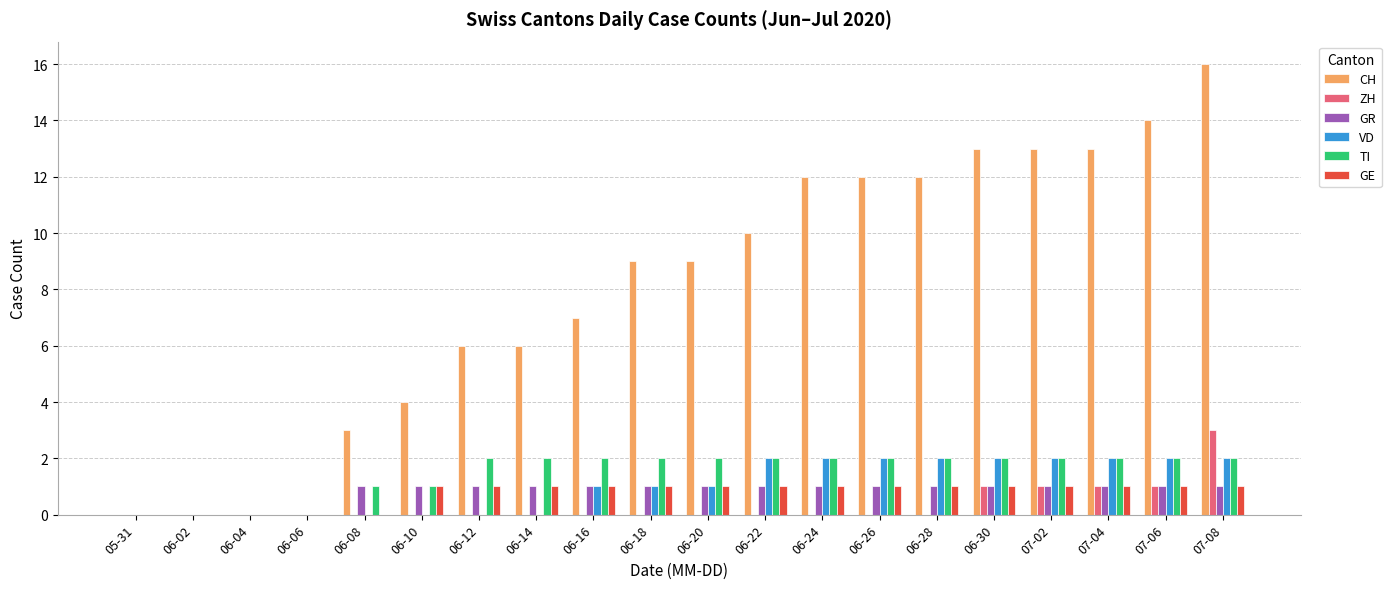

Count the number of categories in the chart.

20